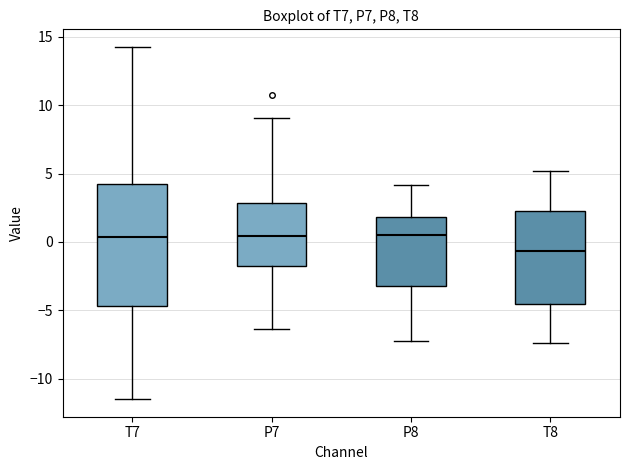

Reading left to right, transcribe this box plot: for each box, give where its median line is, the range the box spans, and where its two whiskers end, as read against the y-axis. The values are not printed on the chart, so give them approximately, as read against the axis.

T7: median 0.5, box -4.5 to 4.0, whiskers -11.5 to 14.5
P7: median 0.5, box -1.5 to 3.0, whiskers -6.5 to 9.0
P8: median 0.5, box -3.0 to 2.0, whiskers -7.0 to 4.0
T8: median -0.5, box -4.5 to 2.5, whiskers -7.5 to 5.0